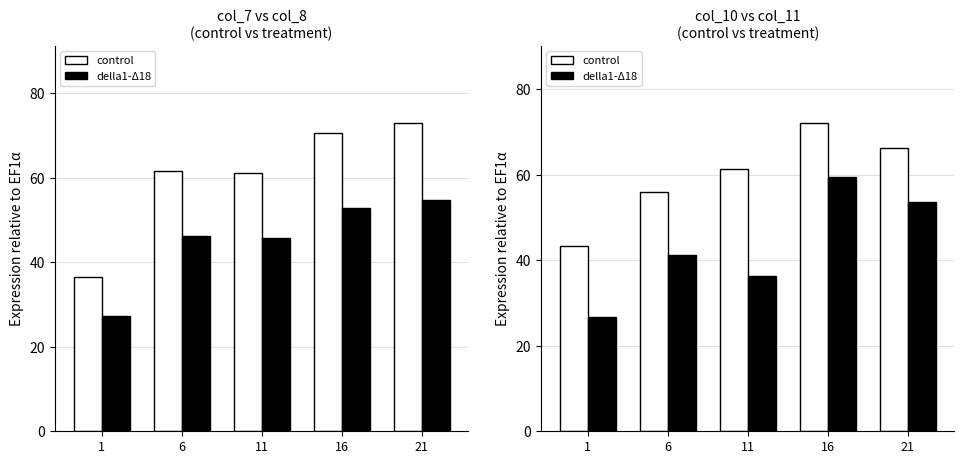

What is the maximum value for della1-Δ18?

59.4